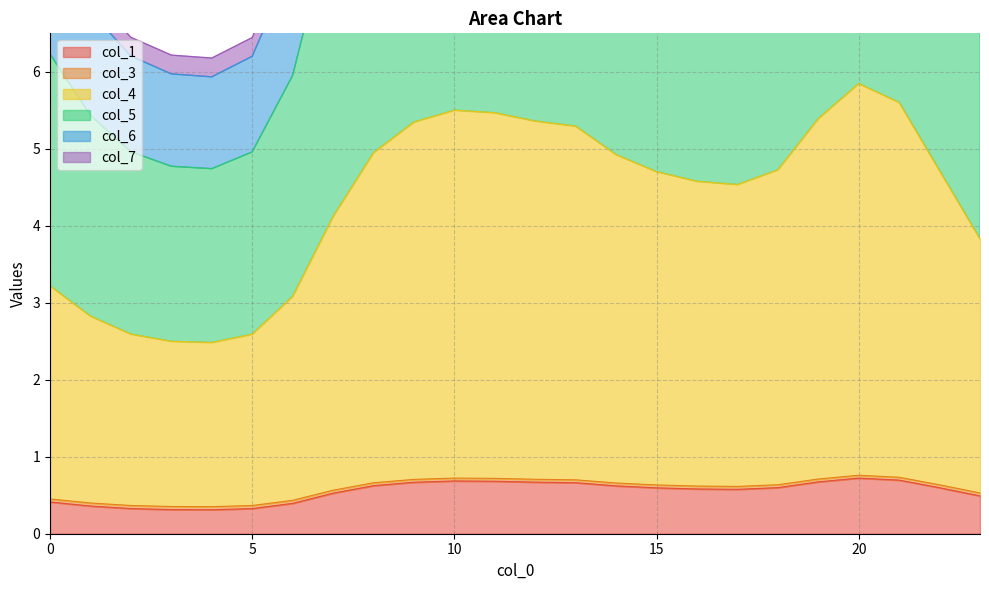

At which category does col_1 reach its first local valley?

4